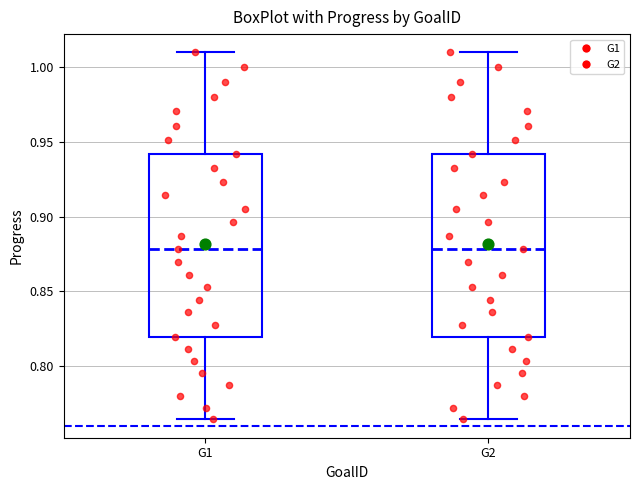

Reading left to right, read every box against the y-axis: the position of its median line, the range the box covers, and the ends of its whiskers. The values are not printed on the chart, so give them approximately, as read against the axis.

G1: median 0.880, box 0.820 to 0.940, whiskers 0.765 to 1.010
G2: median 0.880, box 0.820 to 0.940, whiskers 0.765 to 1.010